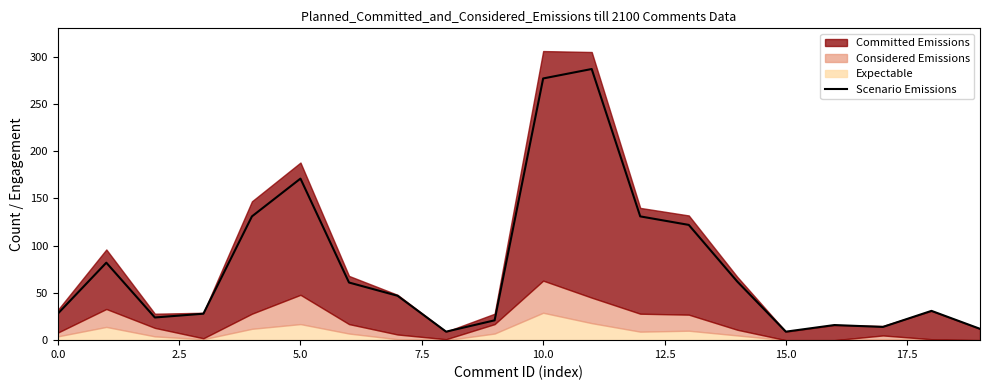

True or false: the data shows 122 at 13.

True